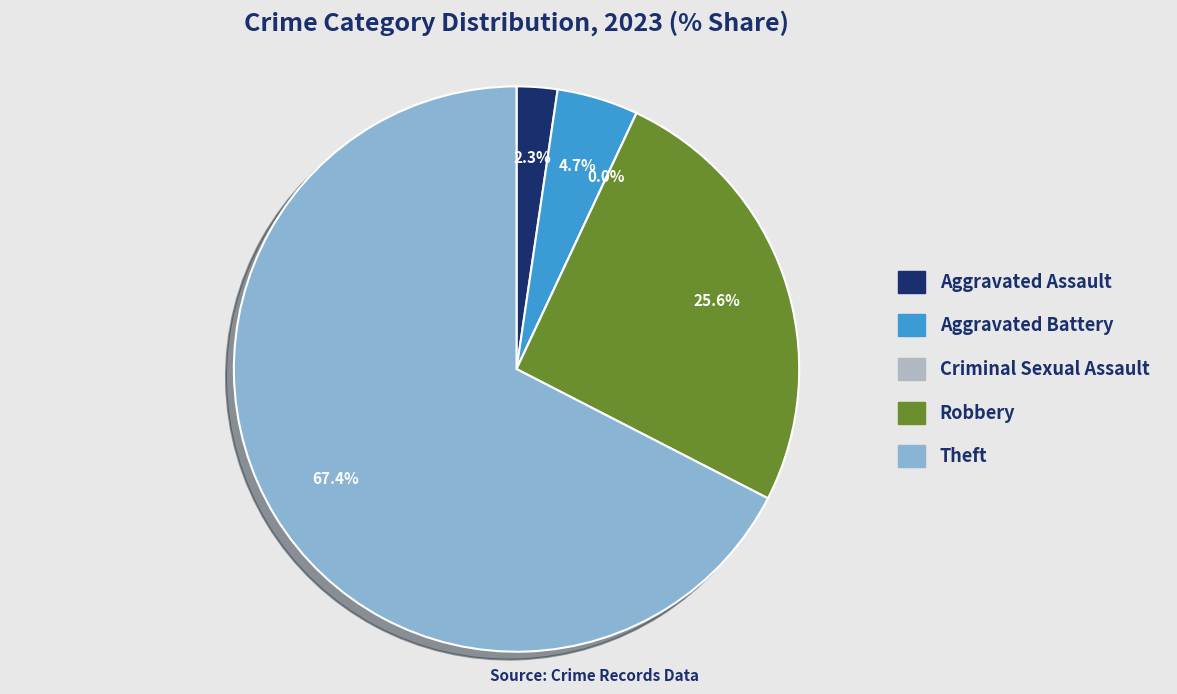

Is there any slice that represents more than half of the pie?

Yes